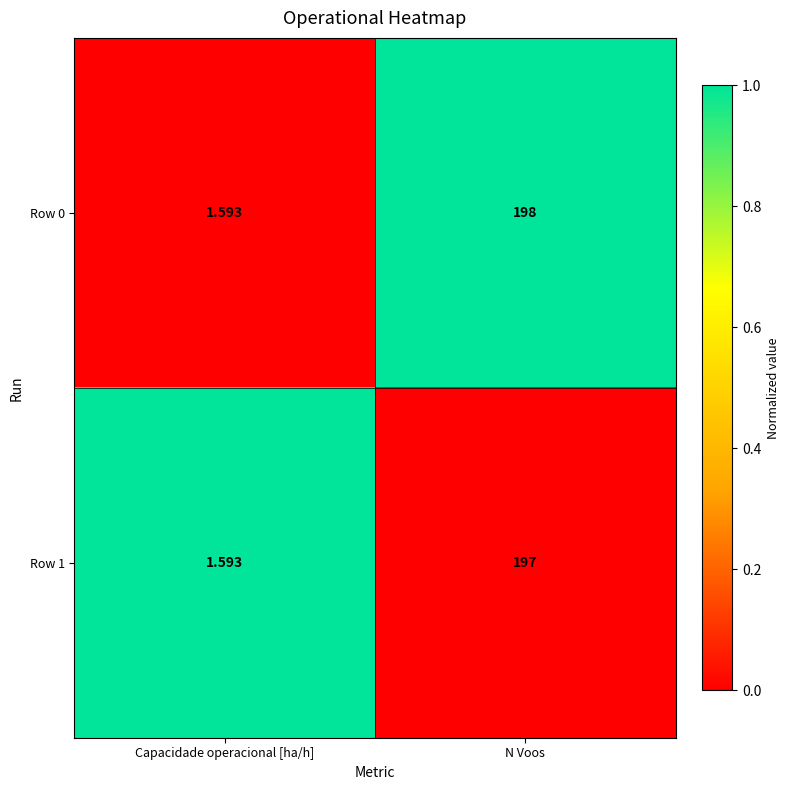

Rank the categories by Row 0 value from highest to lowest.

N Voos, Capacidade operacional [ha/h]